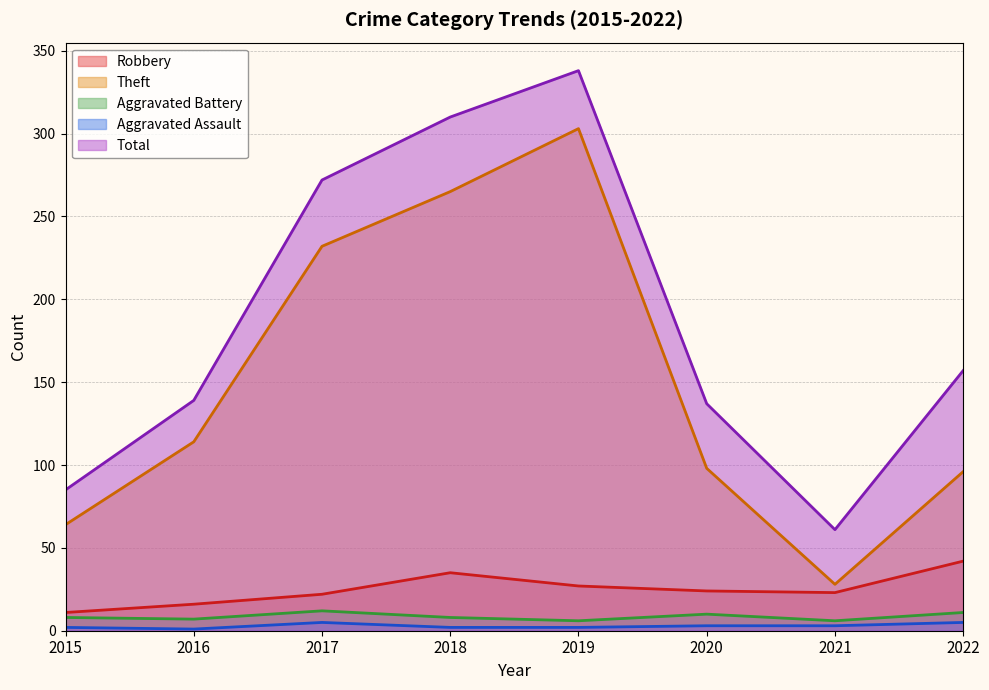

How many values in the Aggravated Battery series are below 8?

3